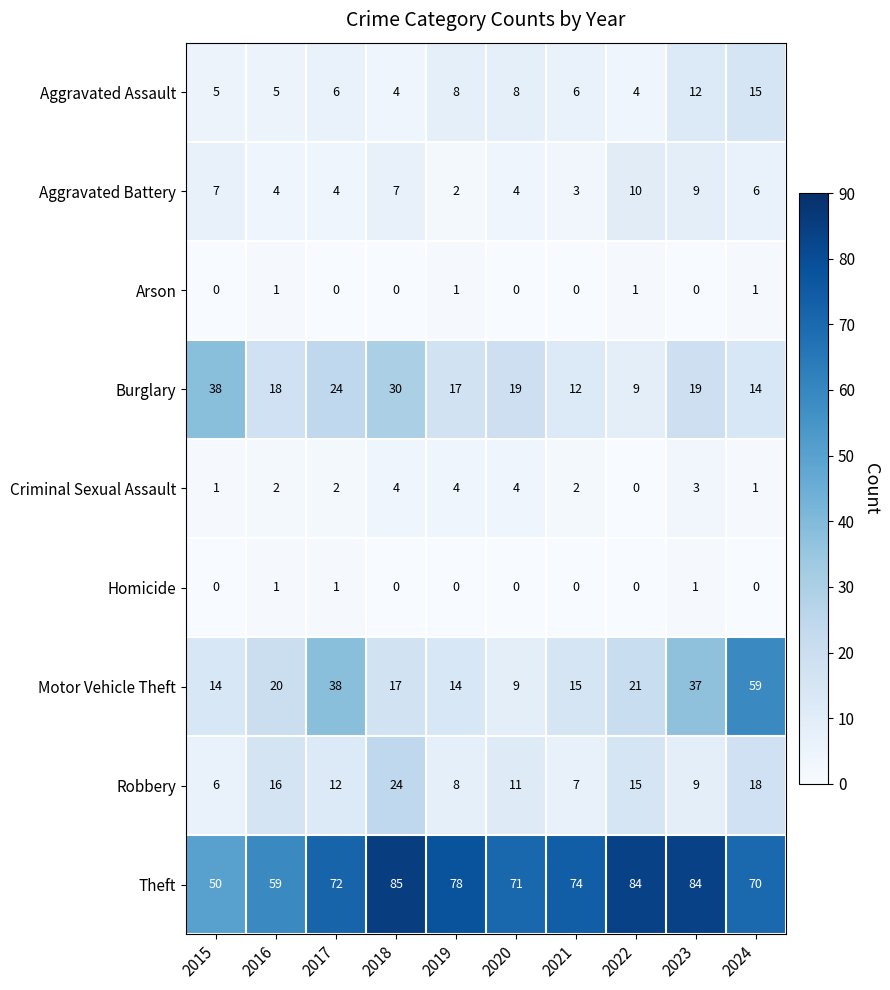

What is the sum of all Arson values?

4